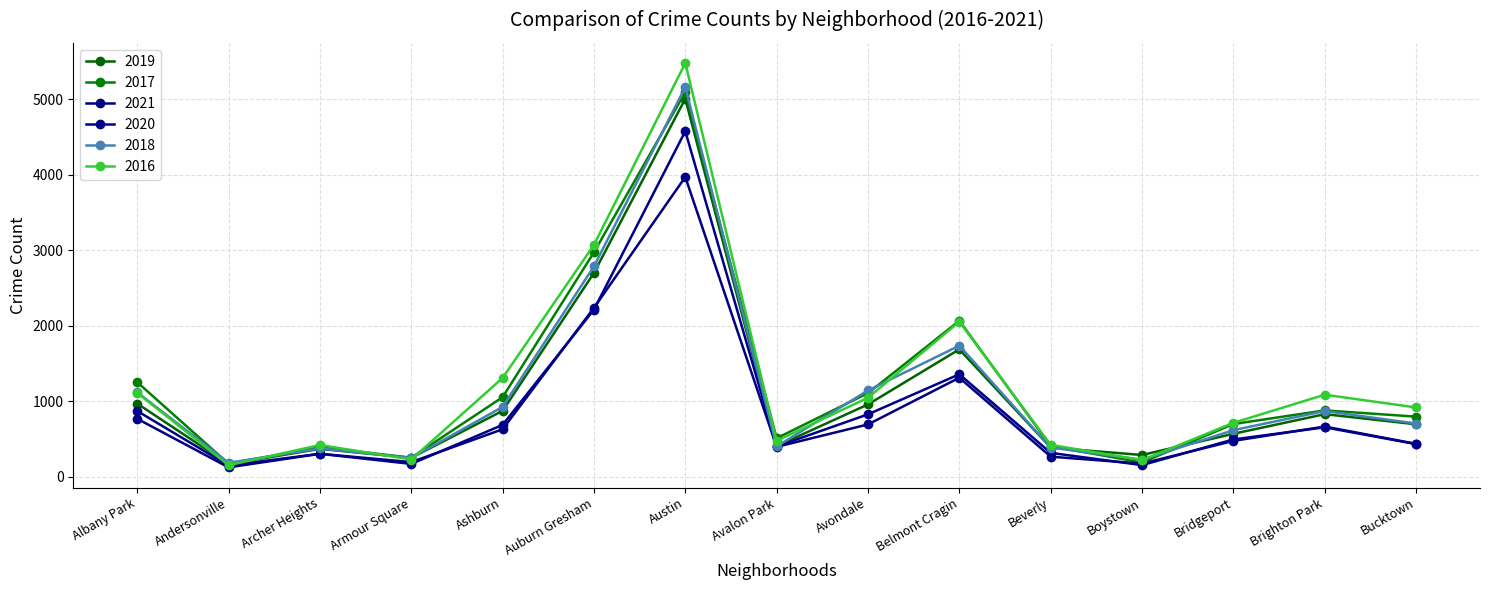

What is the difference between the 2019 values at Brighton Park and Armour Square?

579